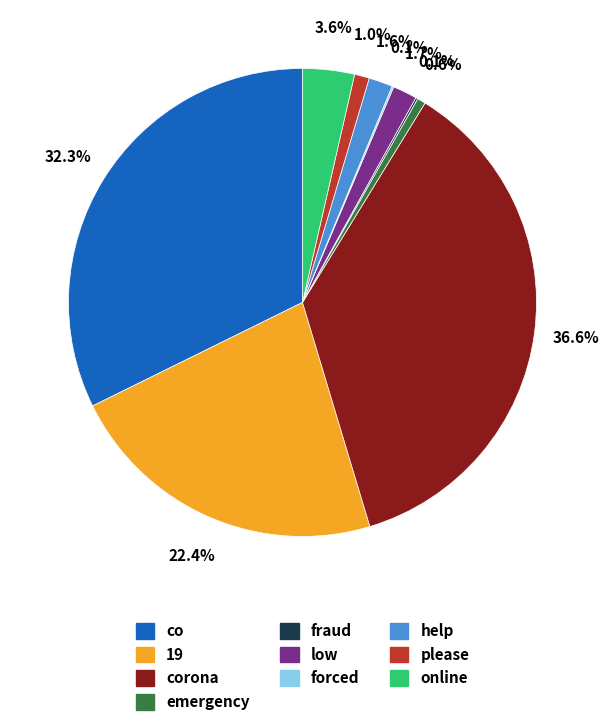

What percentage is the help slice, to the nearest percent?

2%